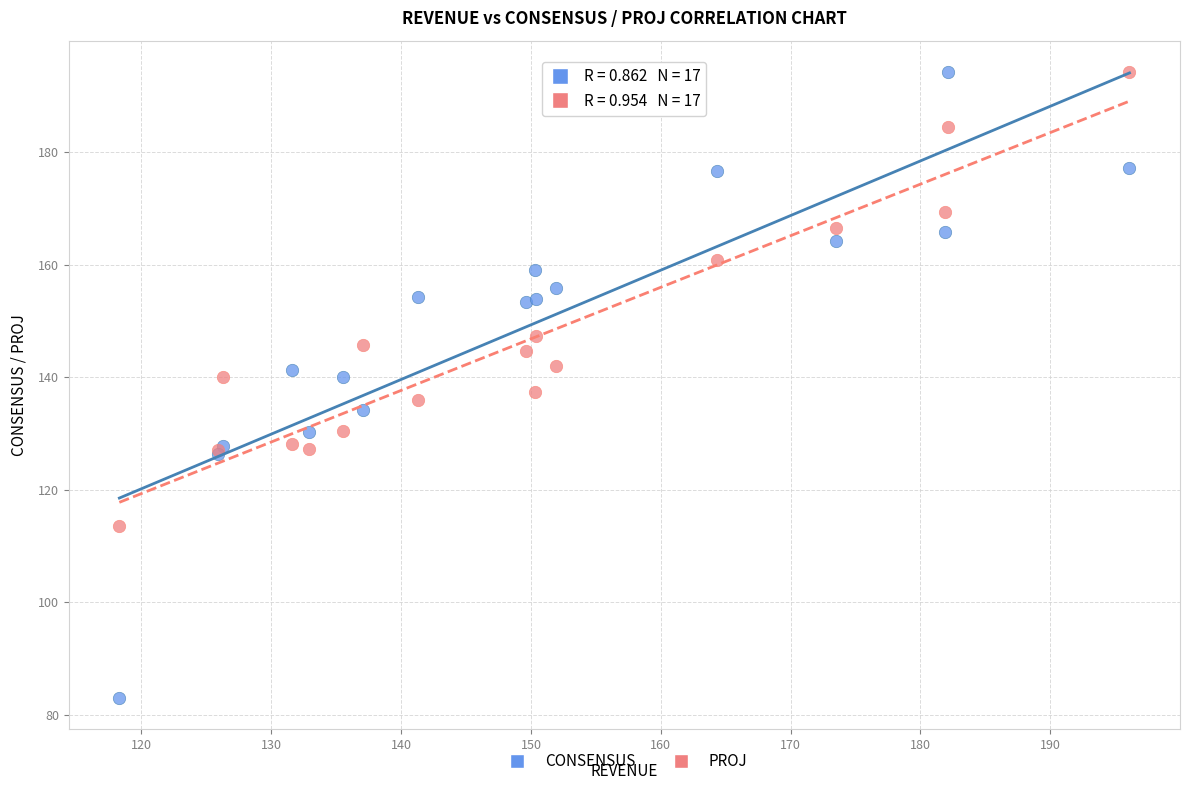

What are all the series names shown in the legend?

CONSENSUS, PROJ